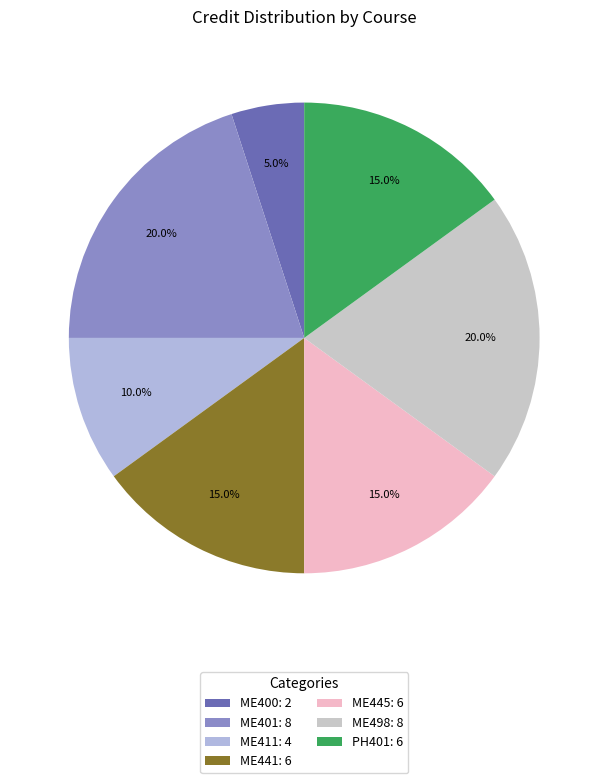

What percentage is NOT represented by ME498?

80.0%